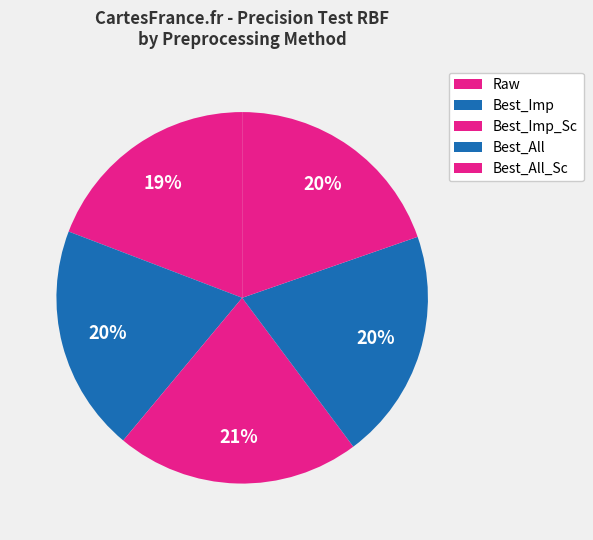

True or false: Best_Imp_Sc accounts for 21% of the total.

True